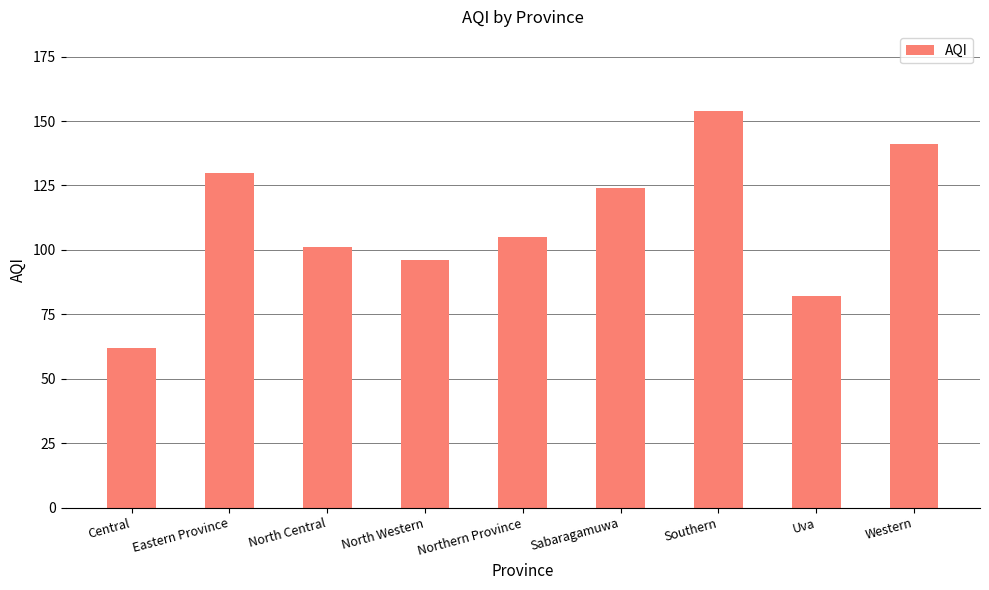

Reading left to right, list all the values displayed in this chart.

Central=62	Eastern Province=130	North Central=101	North Western=96	Northern Province=105	Sabaragamuwa=124	Southern=154	Uva=82	Western=141